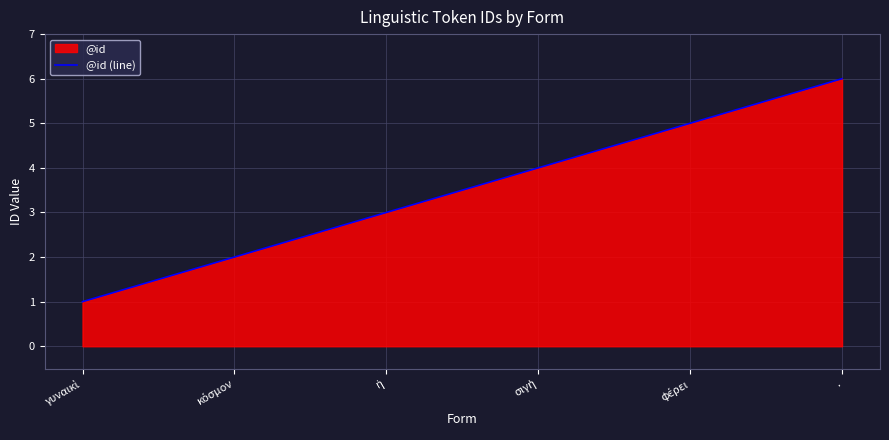

What is the difference between the maximum and minimum values?

5